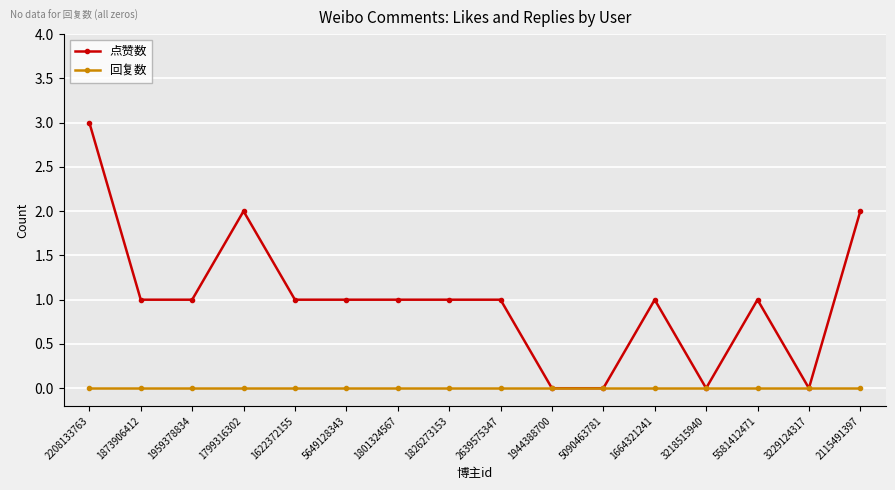

What is the difference between the maximum and second lowest values in the 点赞数 series?

3